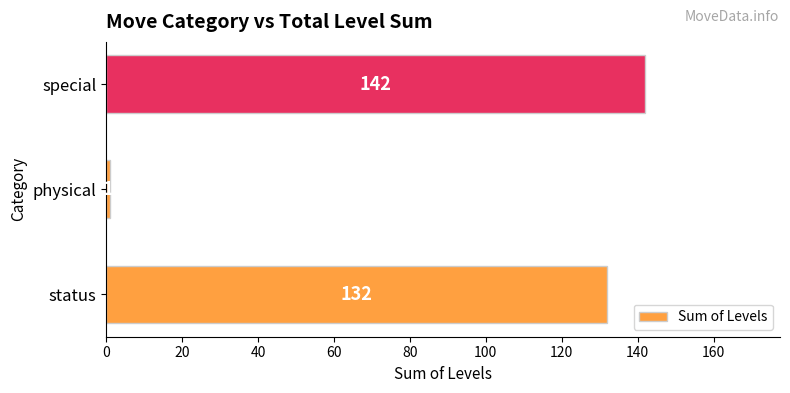

Between physical and special, which is larger?

special